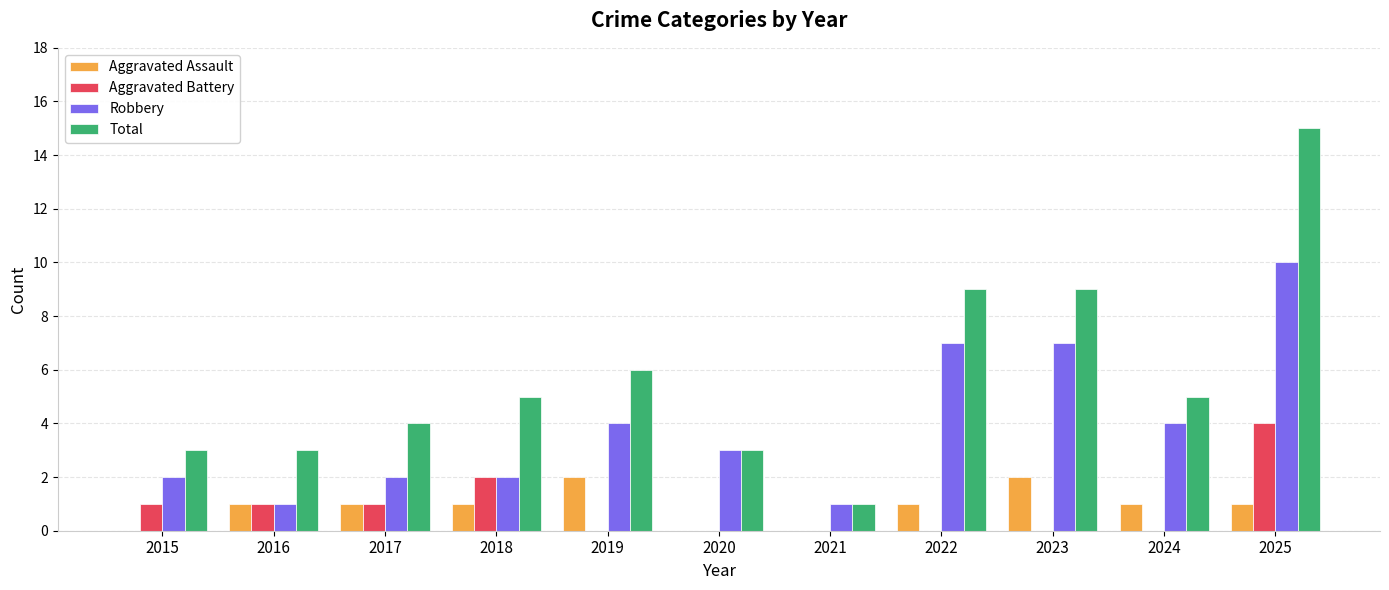

Which series has the widest spread of values?

Total